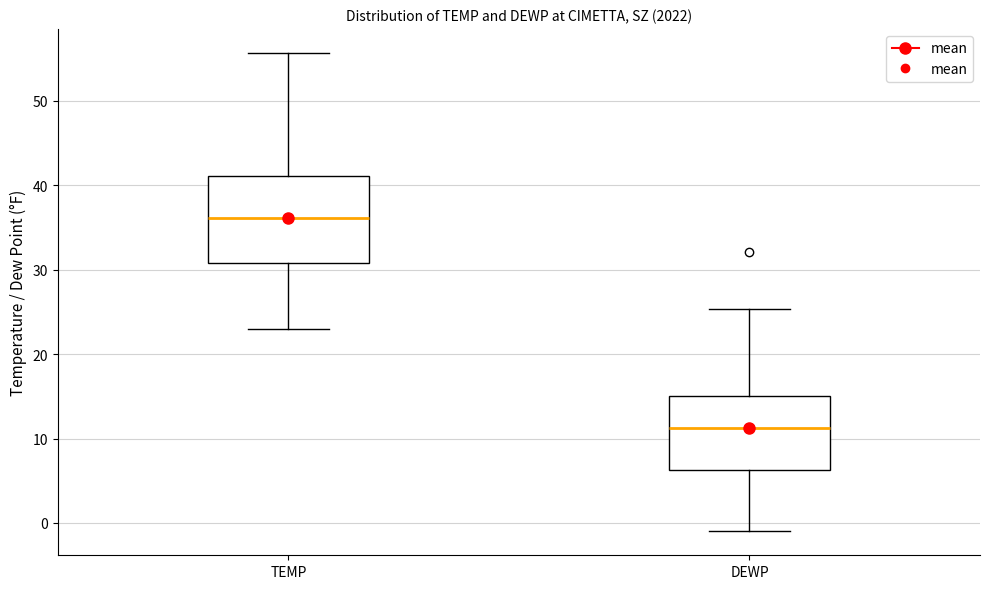

Which box is the tallest, from its lower edge to its upper edge?

TEMP